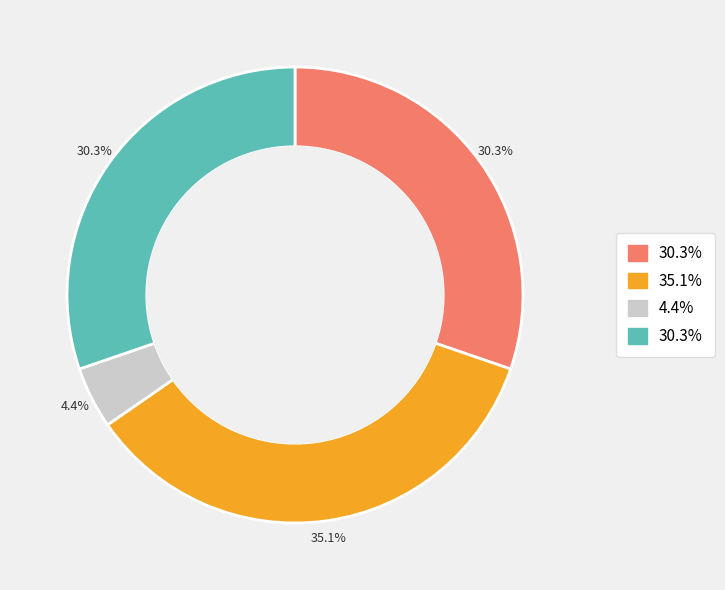

Is there any slice that represents more than half of the pie?

No